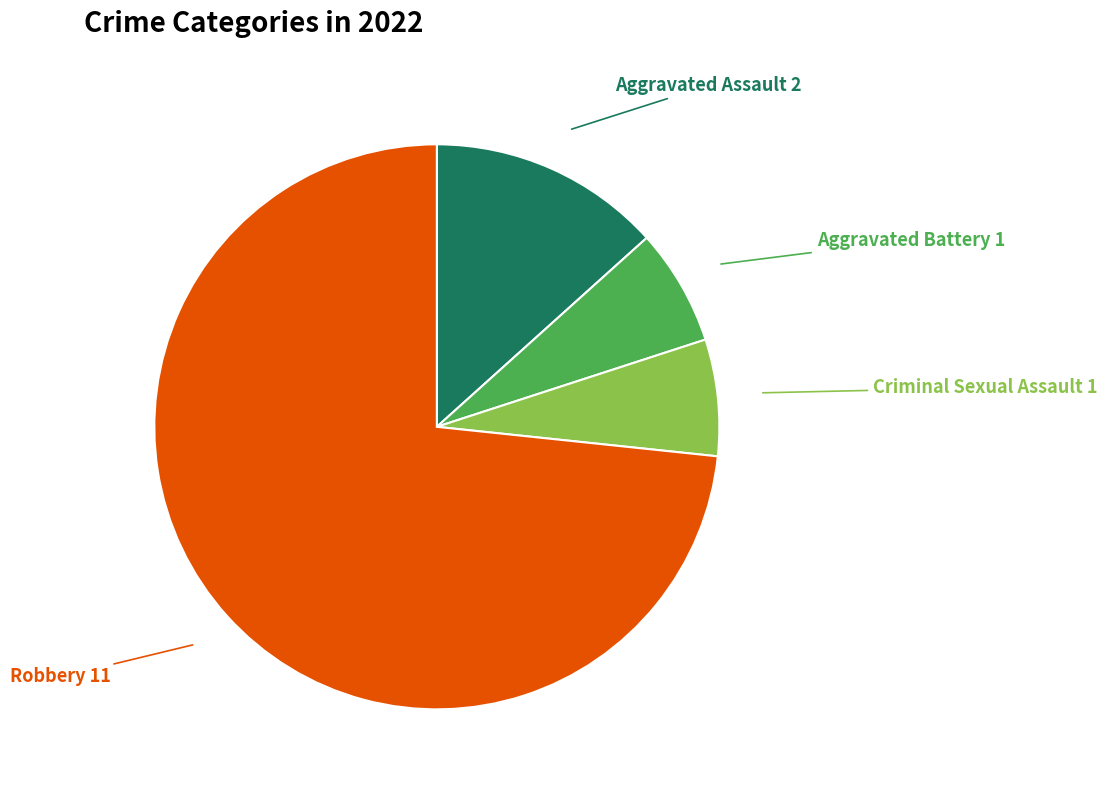

What is the ratio of the value at Criminal Sexual Assault to the value at Robbery?

0.1